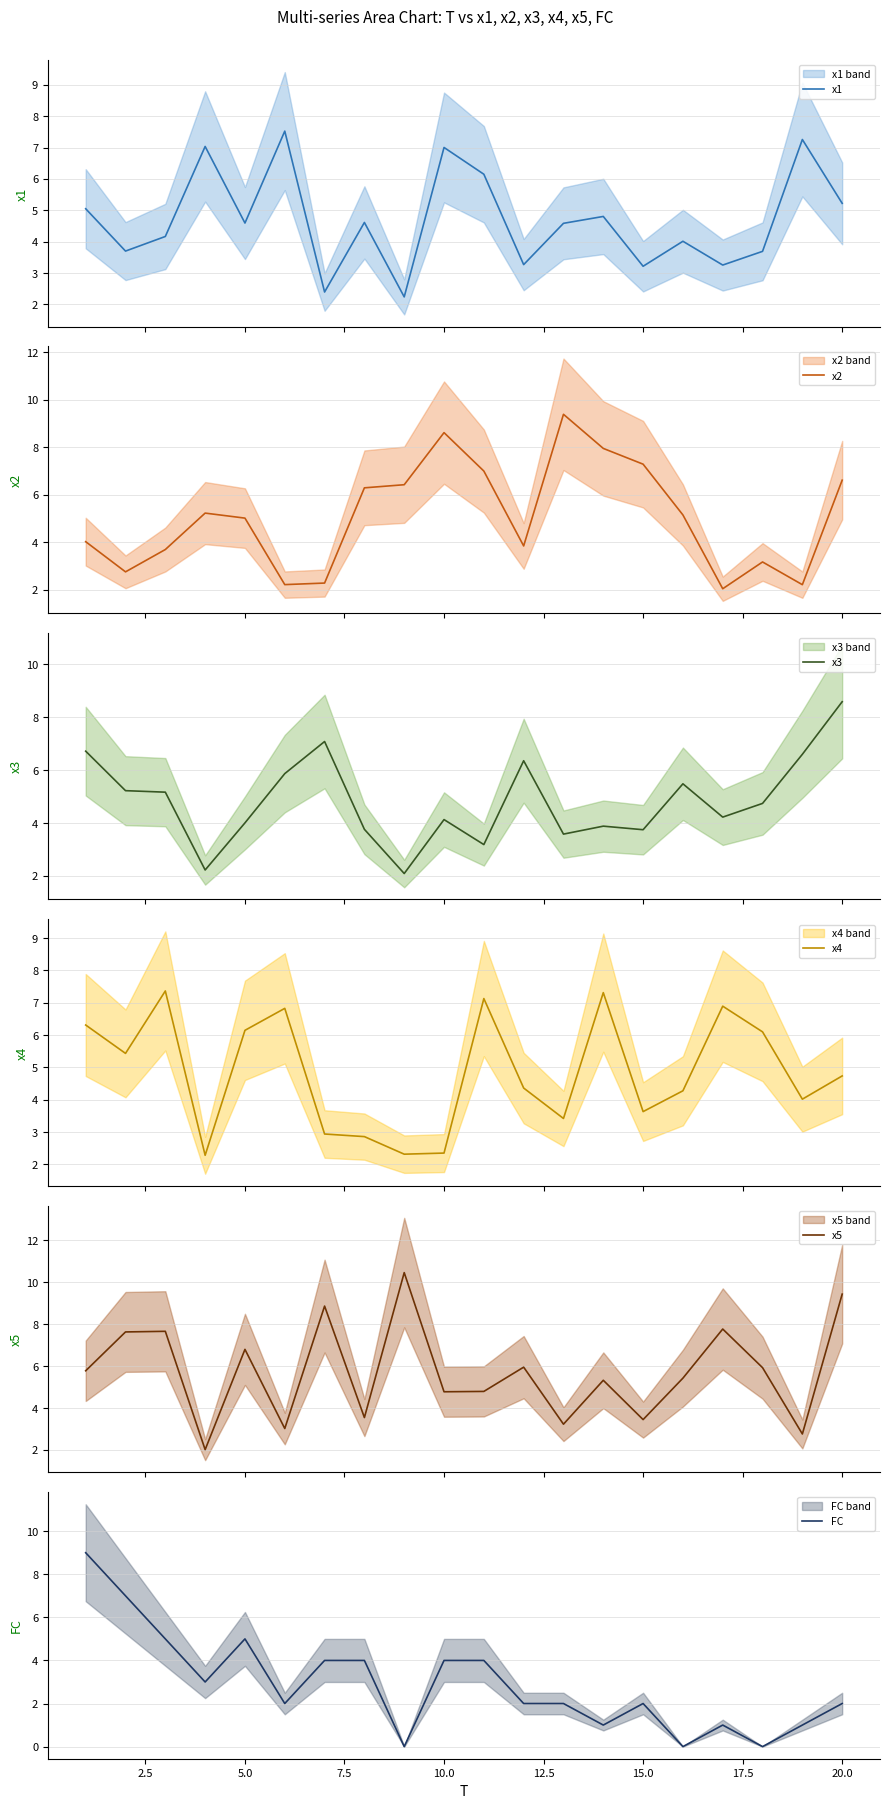

Is this an area chart (filled region under the line)?

No